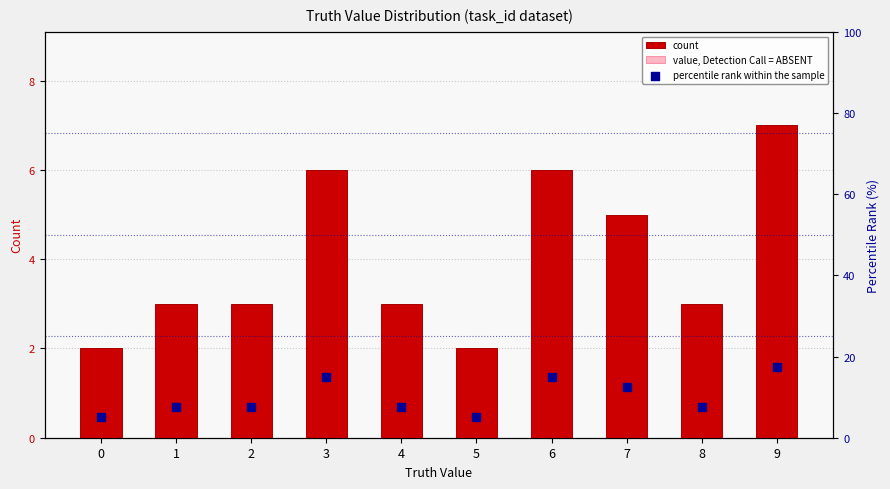

What is the total value across all series at 2?

10.5